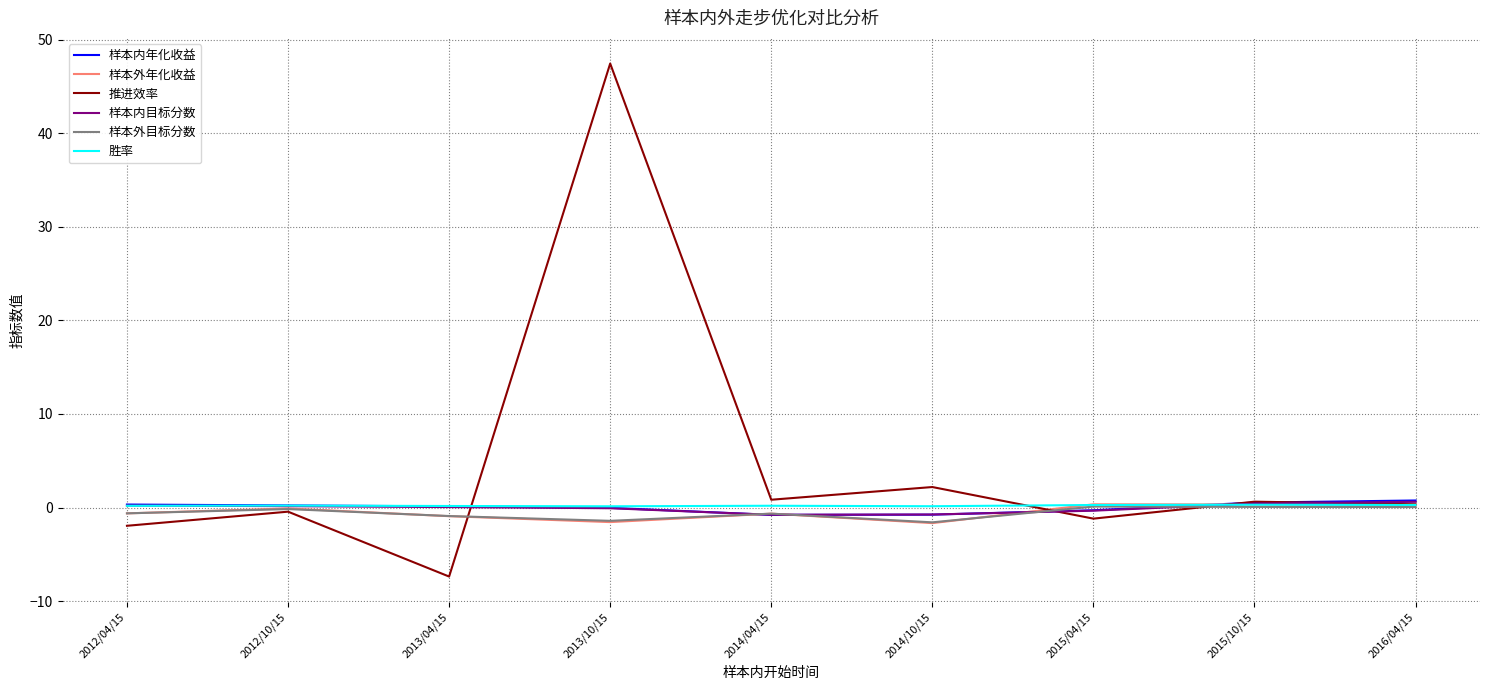

Is the value of 样本外目标分数 at 2015/10/15 greater than the value of 样本内目标分数 at 2014/04/15?

Yes